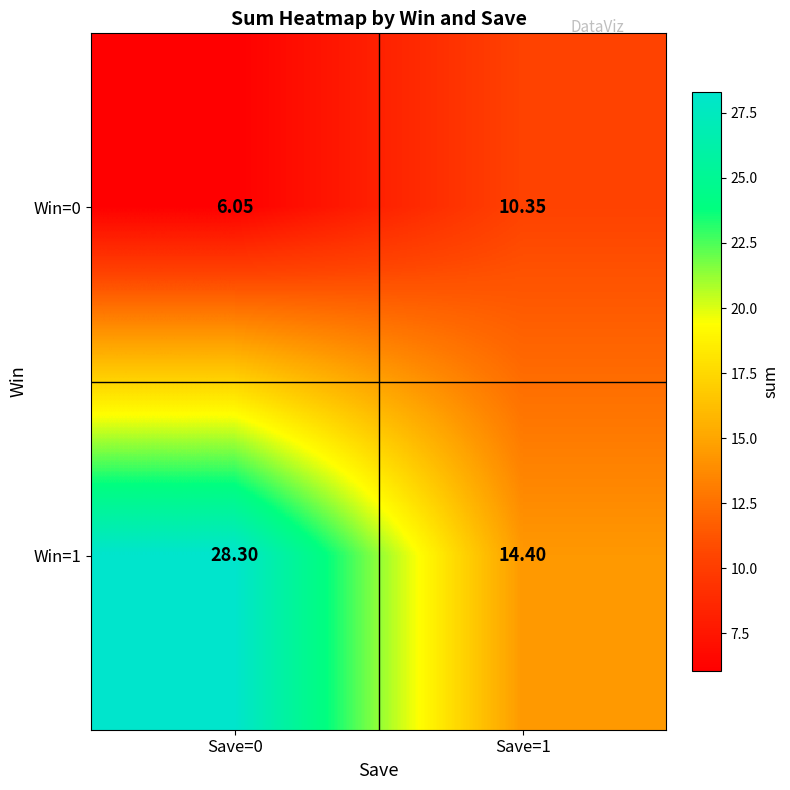

Is the value of Win=1 at Save=1 greater than the value of Win=0 at Save=1?

Yes